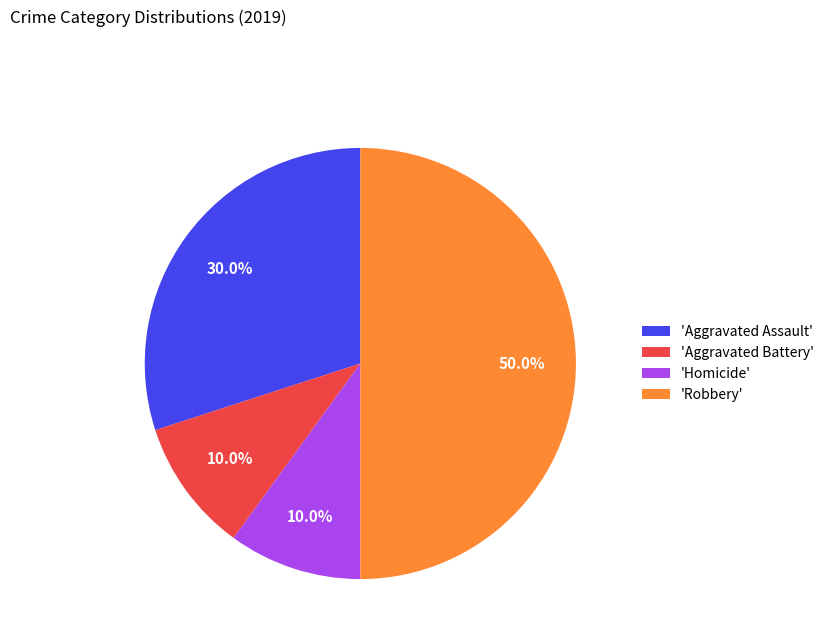

Approximately how many times larger is the value at 'Robbery' compared to 'Aggravated Assault'?

1.7